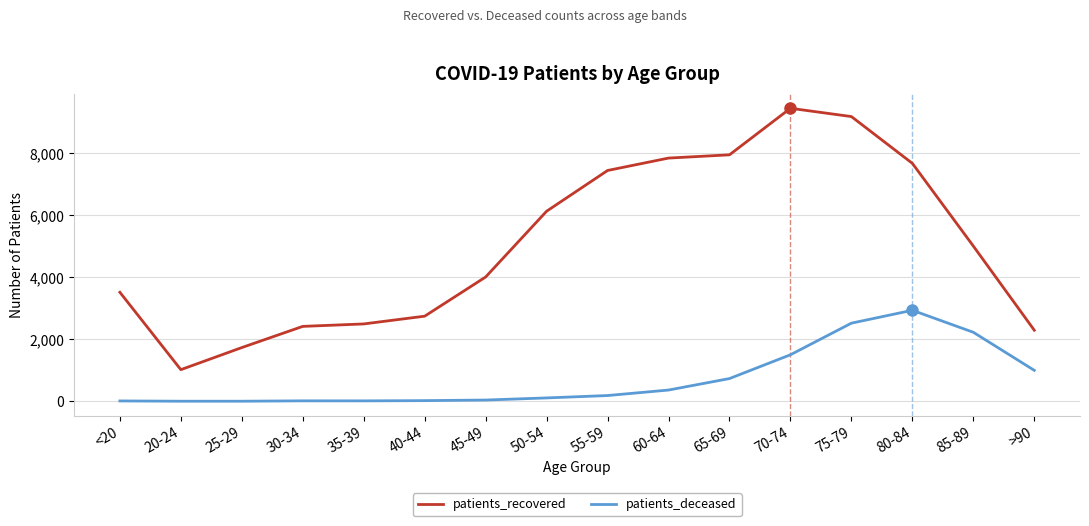

Which series has the largest range (max minus min)?

patients_recovered